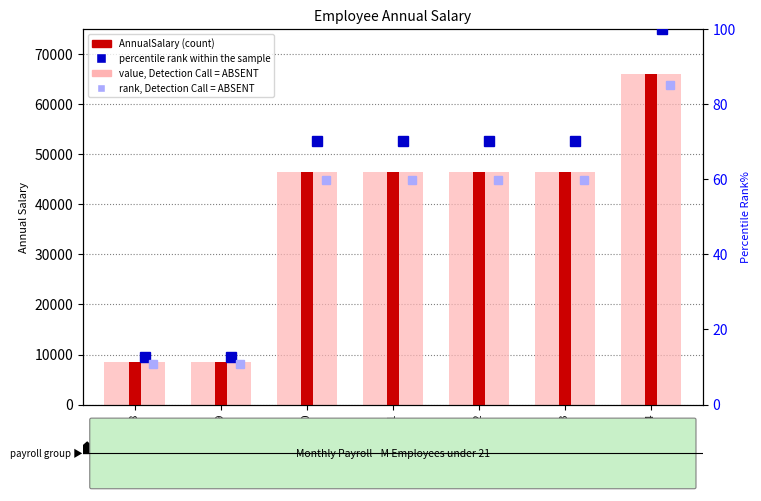

What is the value of the 5th bar from the left?

46359.5